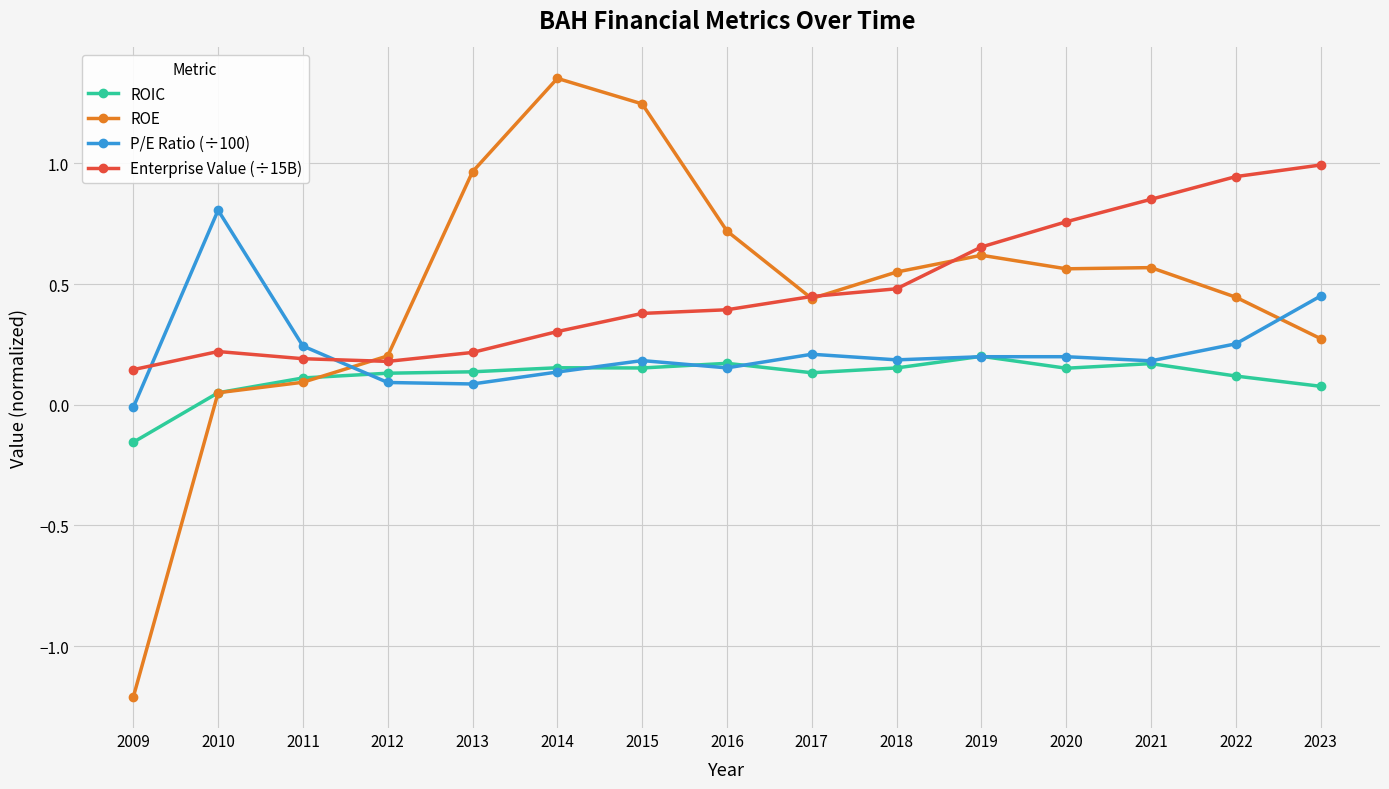

What is the difference between the second highest and minimum values in the ROE series?

2.5